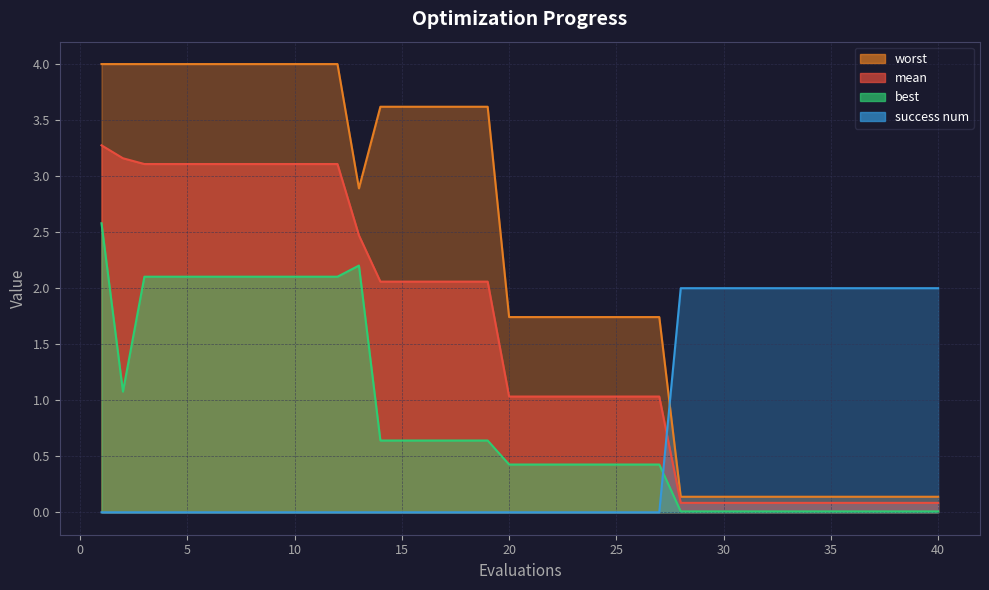

Where is best nearest to the value 1?

2